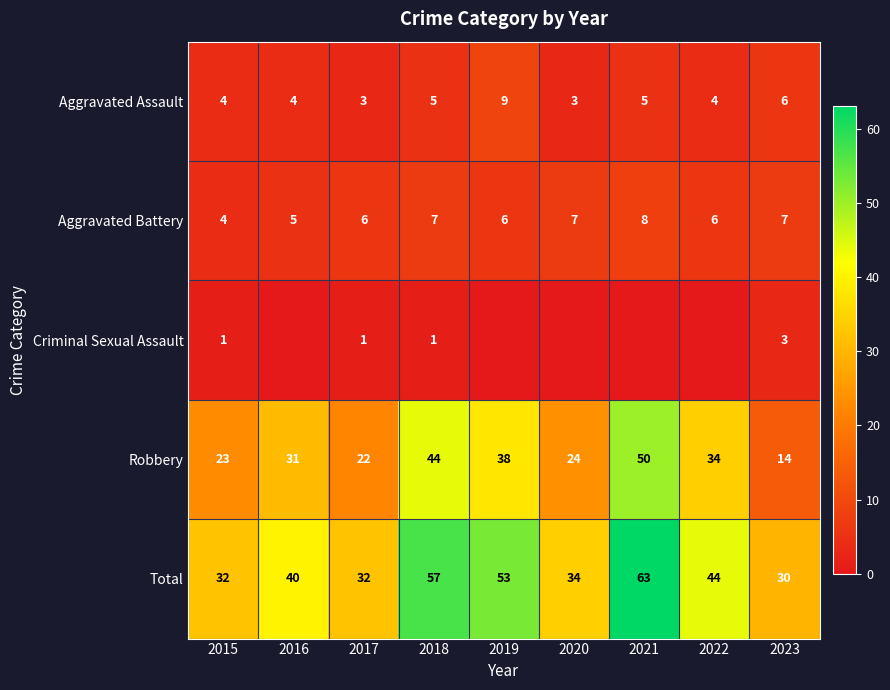

What is the sum of the Robbery values at 2016 and 2023?

45